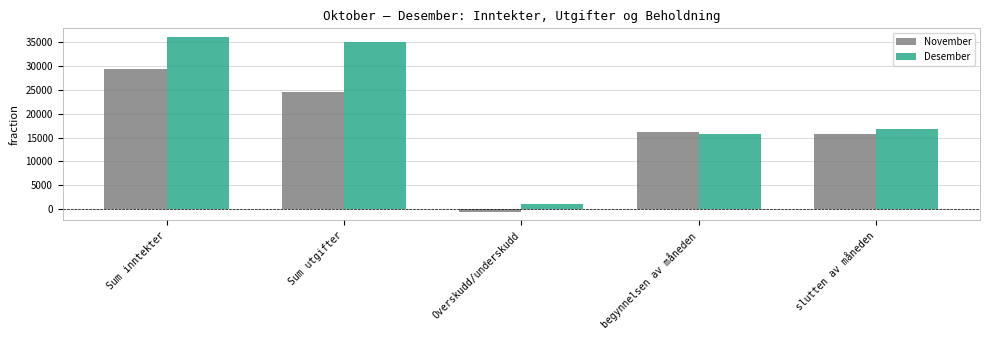

At which label does November reach its peak?

Sum inntekter